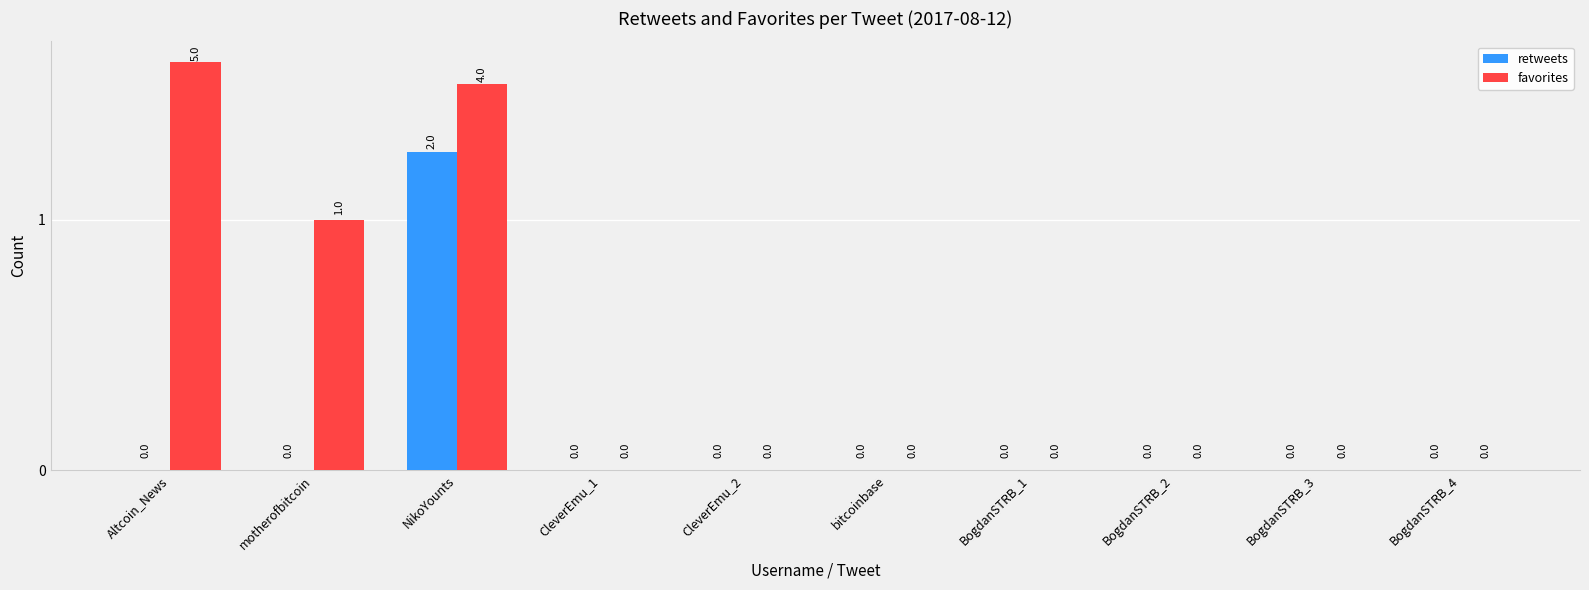

Is the value of favorites at BogdanSTRB_4 greater than the value of retweets at motherofbitcoin?

No